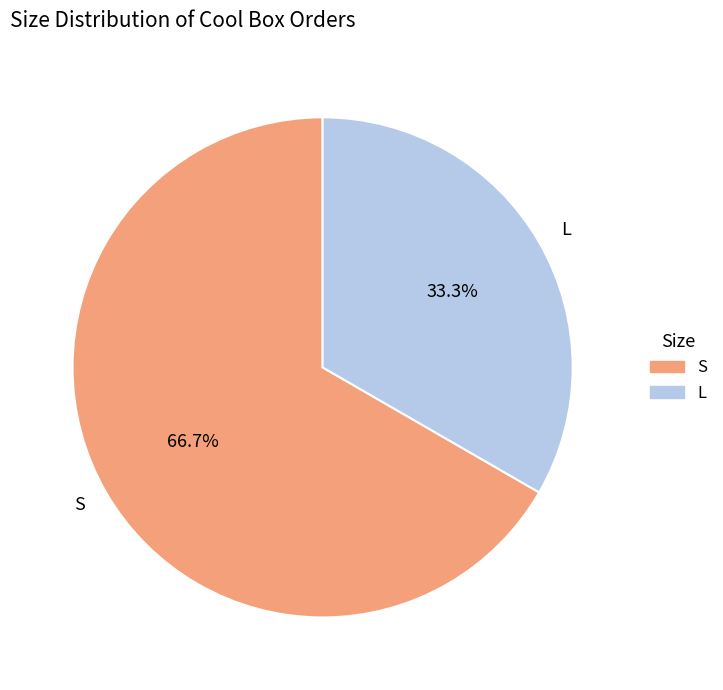

To the nearest percent, what is the average slice percentage?

50%